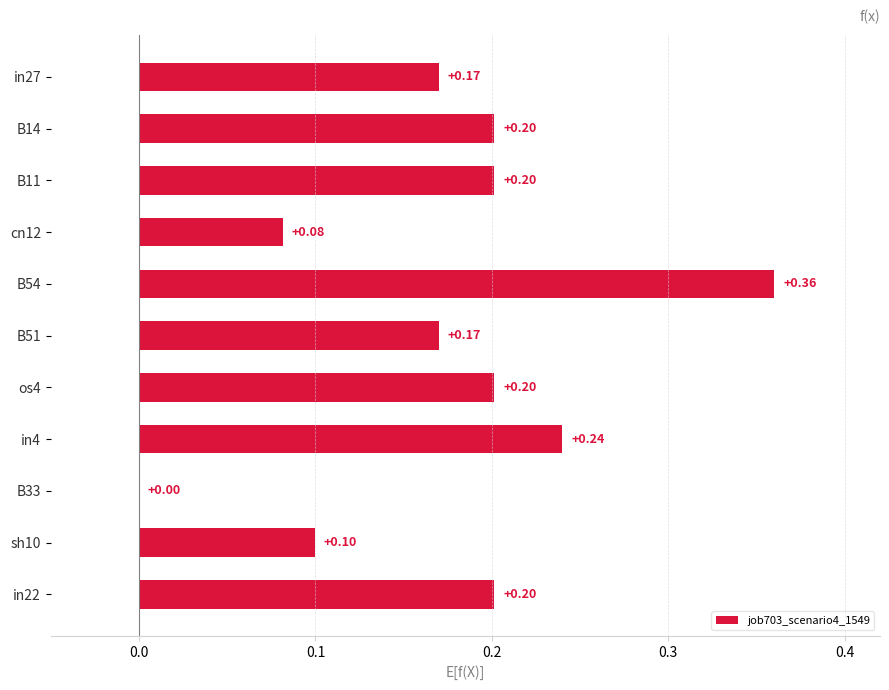

Between B54 and cn12, which is larger?

B54